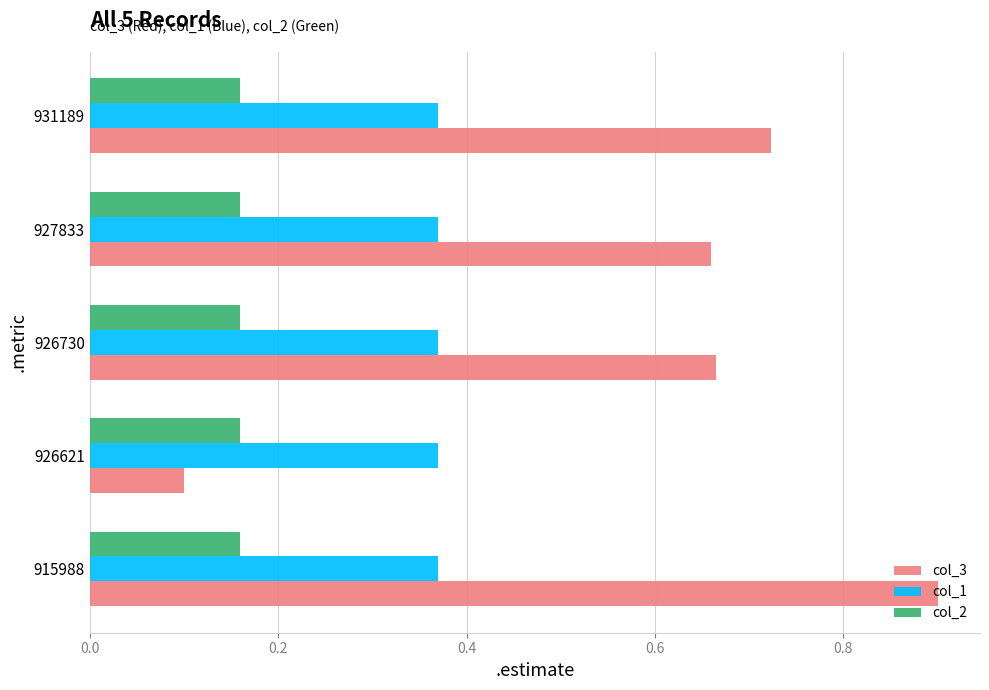

Count the number of data series in this chart.

3